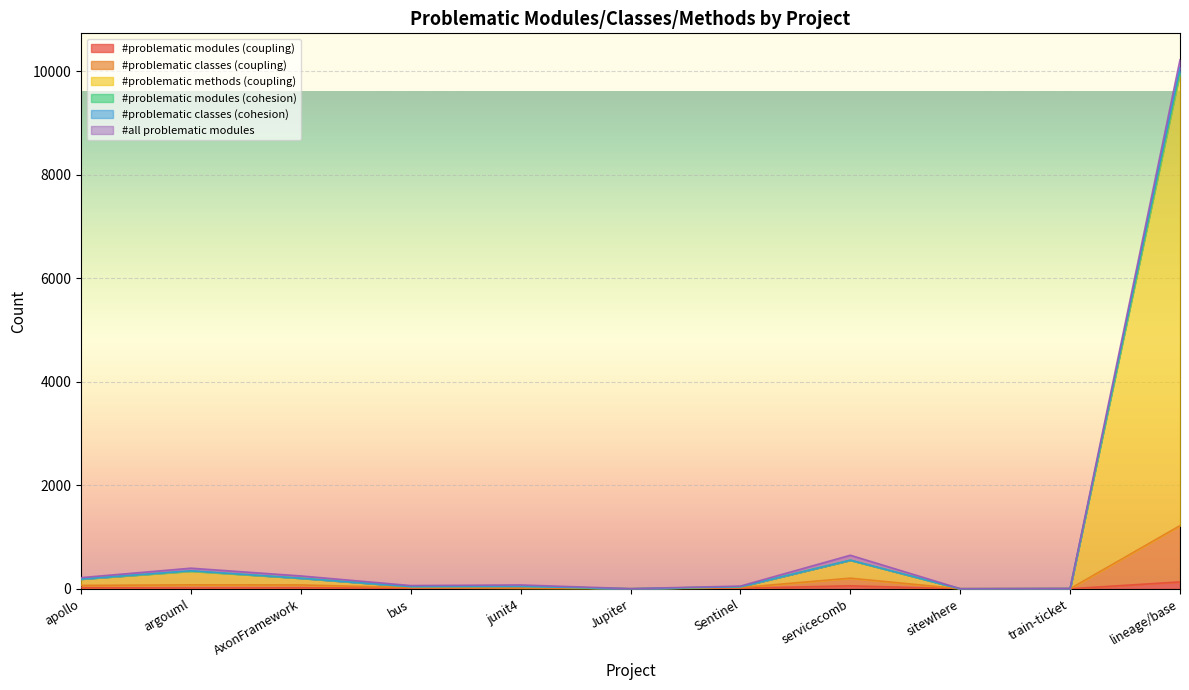

What is the label of the 3rd point from the right?

sitewhere